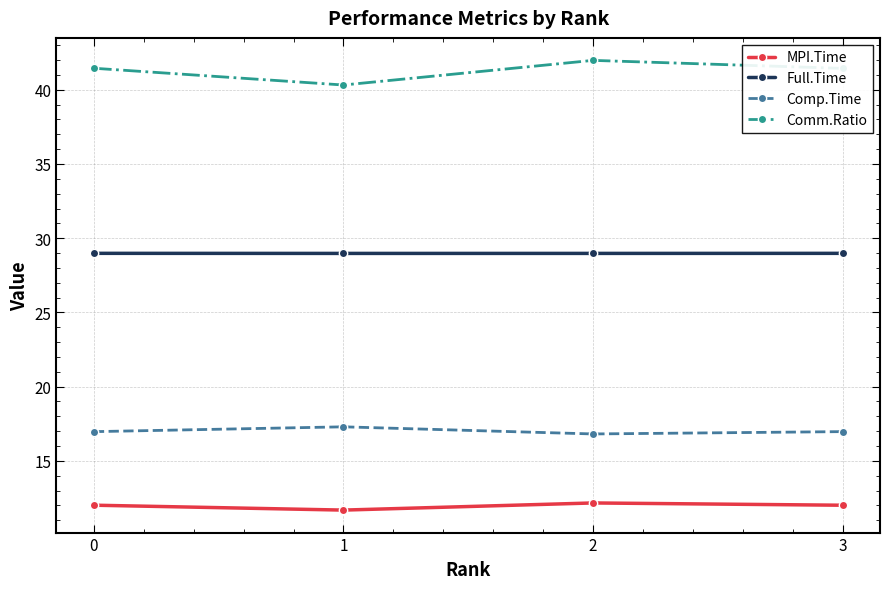

Is this an area chart (filled region under the line)?

No